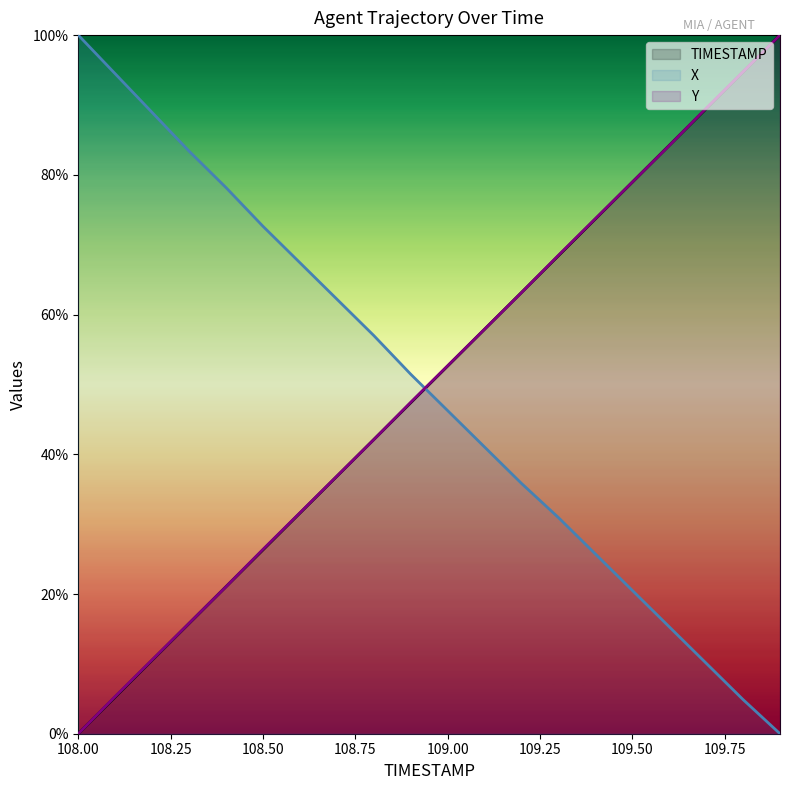

What is the total value across all series at 108.00?

100.0